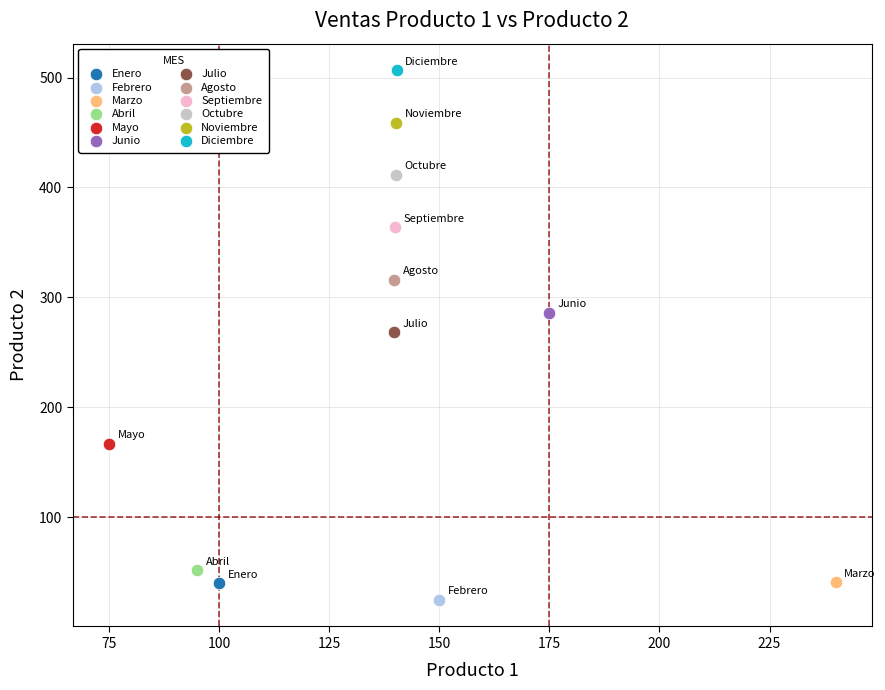

What are all the series names shown in the legend?

Enero, Febrero, Marzo, Abril, Mayo, Junio, Julio, Agosto, Septiembre, Octubre, Noviembre, Diciembre